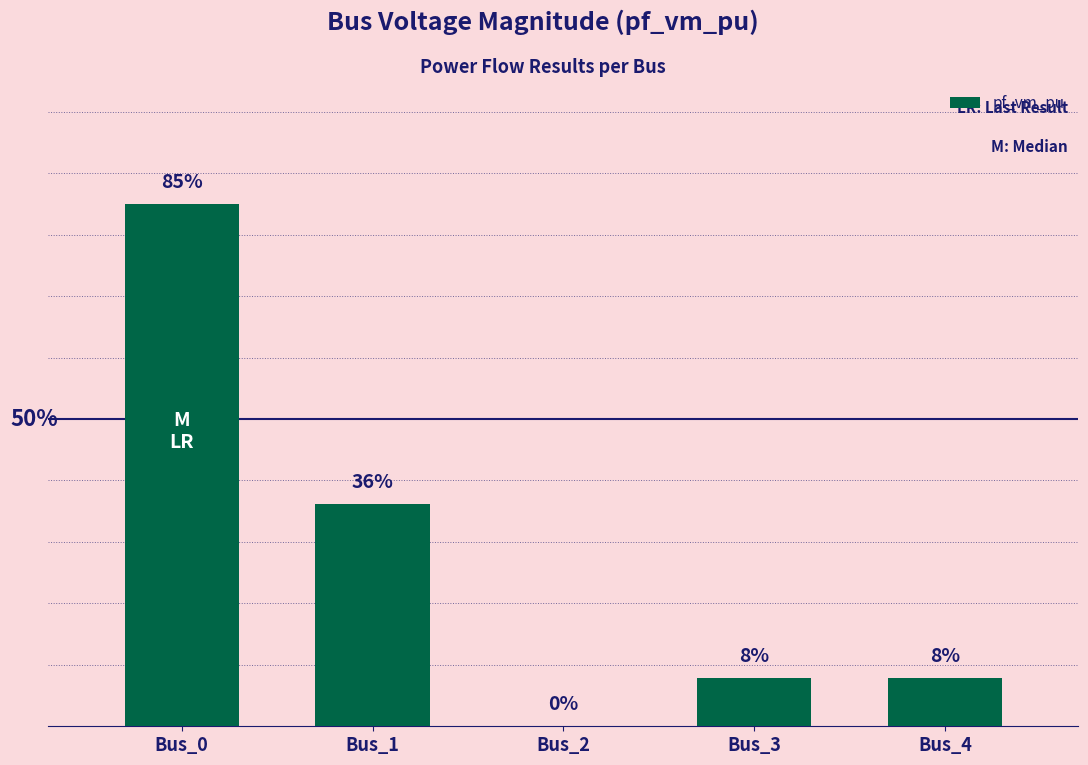

What is the greatest value displayed?

0.9